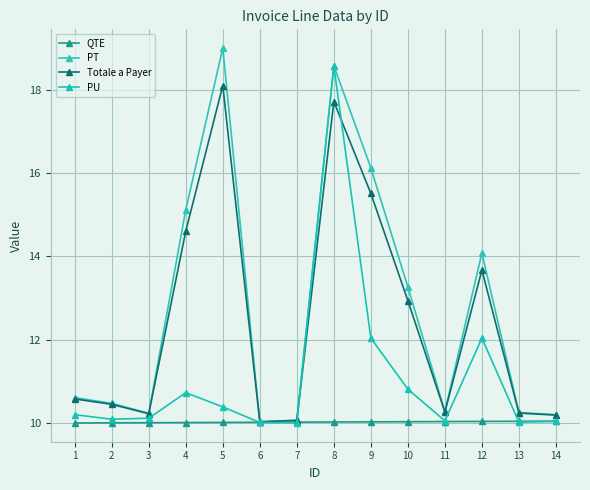

What is the difference between the highest and lowest values at 3?

0.2